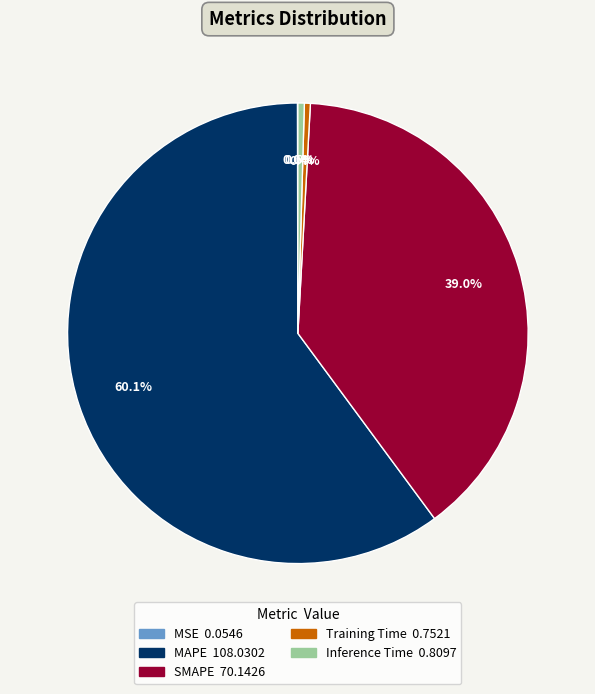

What is the largest slice in the pie chart?

MAPE